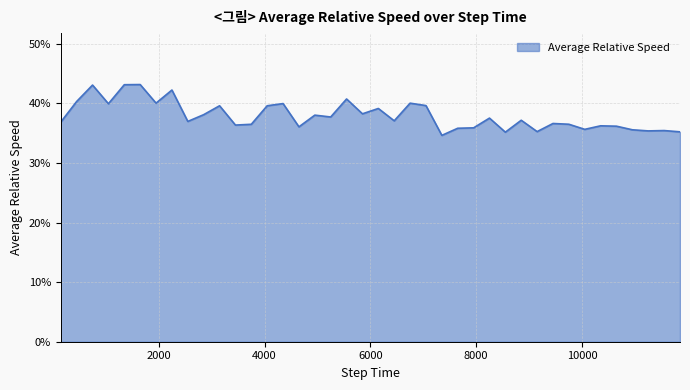

Rank the categories by value from lowest to highest.

7350.5, 8550.5, 11850.5, 9150.5, 11250.5, 11550.5, 10950.5, 10050.5, 7650.5, 7950.5, 4650.5, 10650.5, 10350.5, 3450.5, 3750.5, 9750.5, 9450.5, 150.5, 2550.5, 6450.5, 8850.5, 8250.5, 5250.5, 4950.5, 2850.5, 5850.5, 6150.5, 3150.5, 4050.5, 7050.5, 1050.5, 4350.5, 6750.5, 1950.5, 450.5, 5550.5, 2250.5, 750.5, 1350.5, 1650.5